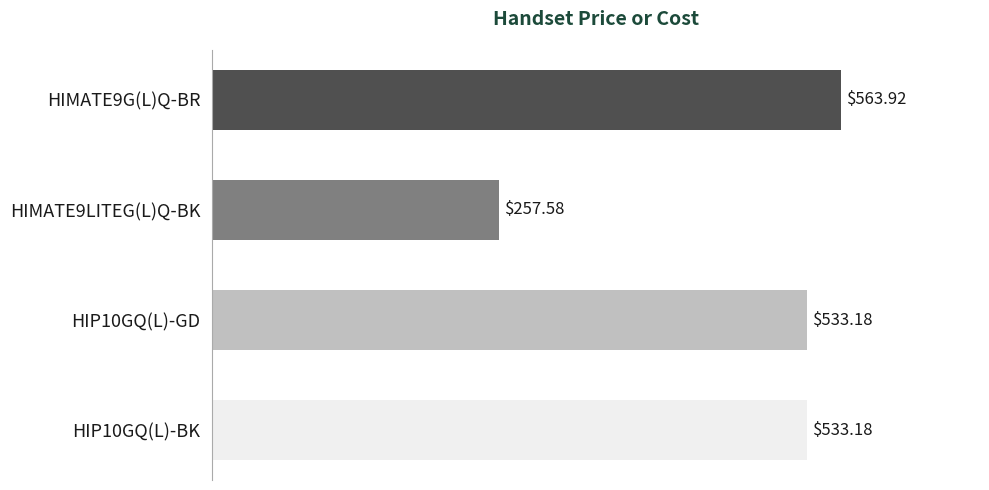

What is the change in value from HIP10GQ(L)-BK to HIMATE9LITEG(L)Q-BK?

-275.6